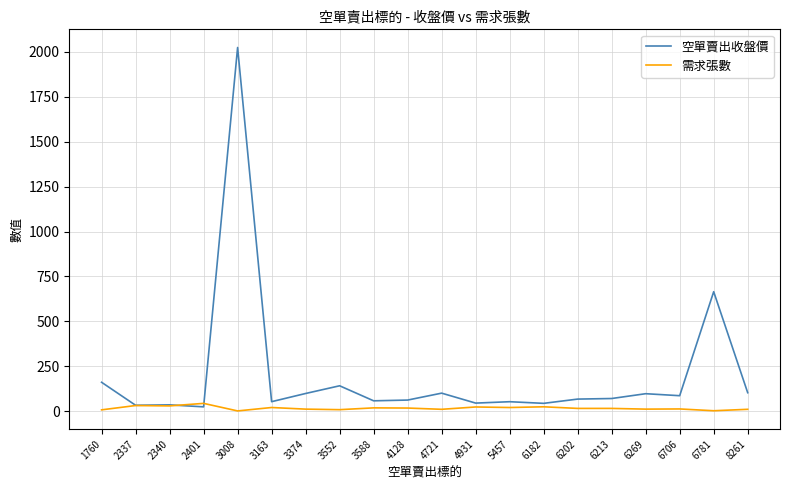

What is the average value of the 空單賣出收盤價 series?

200.7